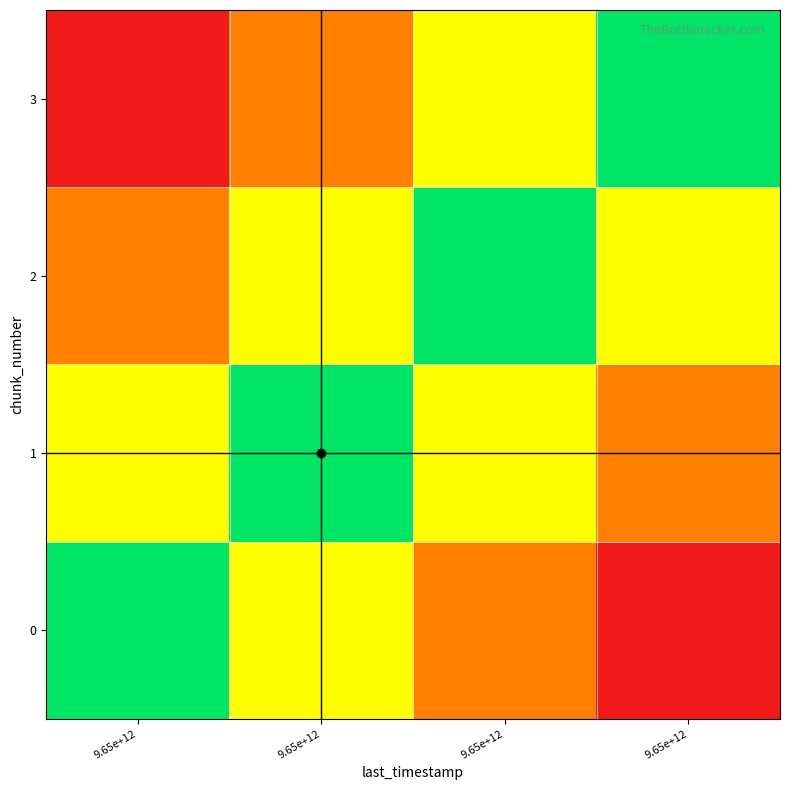

Count the number of data series in this chart.

4